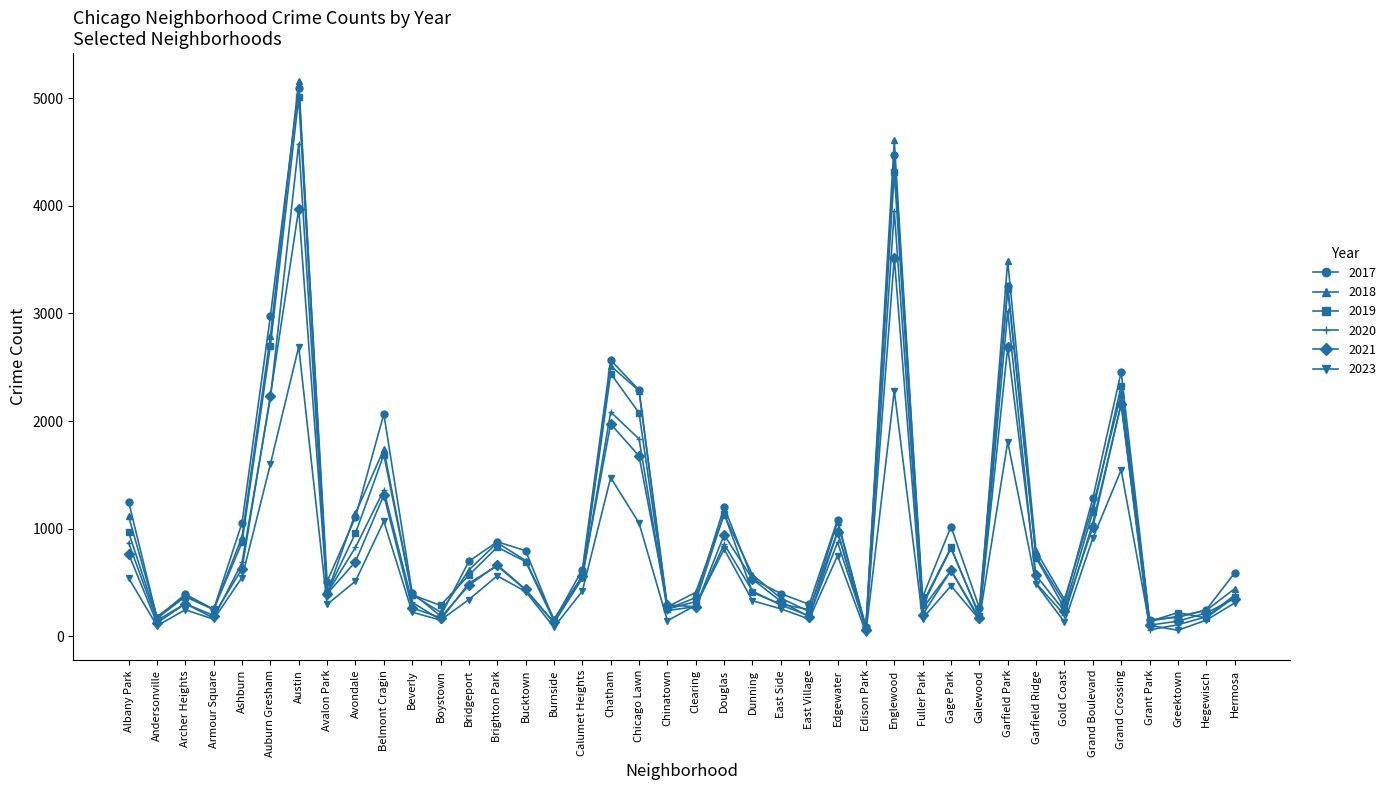

What is the label of the 14th point from the right?

Edison Park